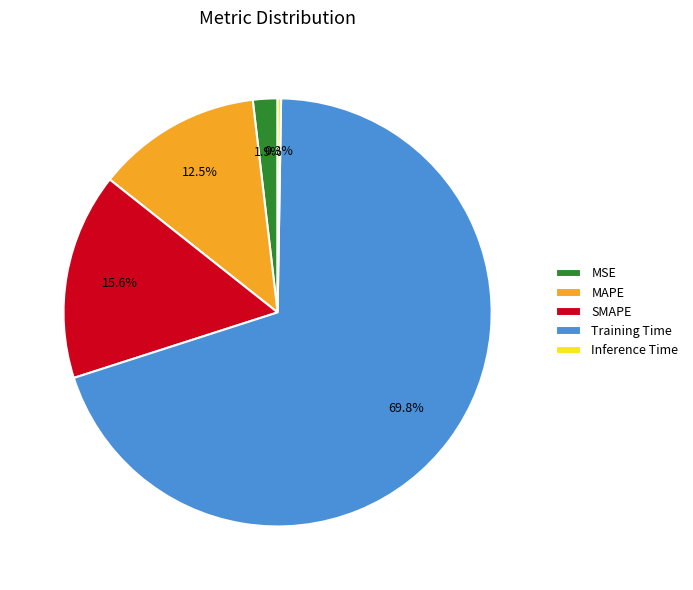

Does any single category account for the majority?

Yes